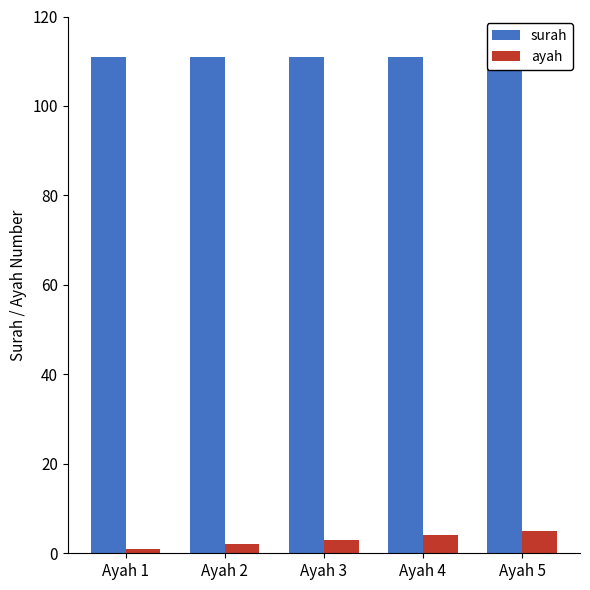

What is the sum of all surah values?

555